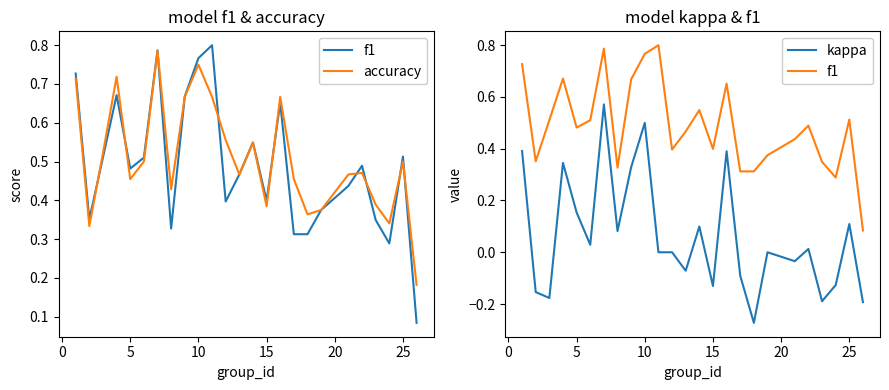

Is it true that accuracy equals 0.7 at 25?

False